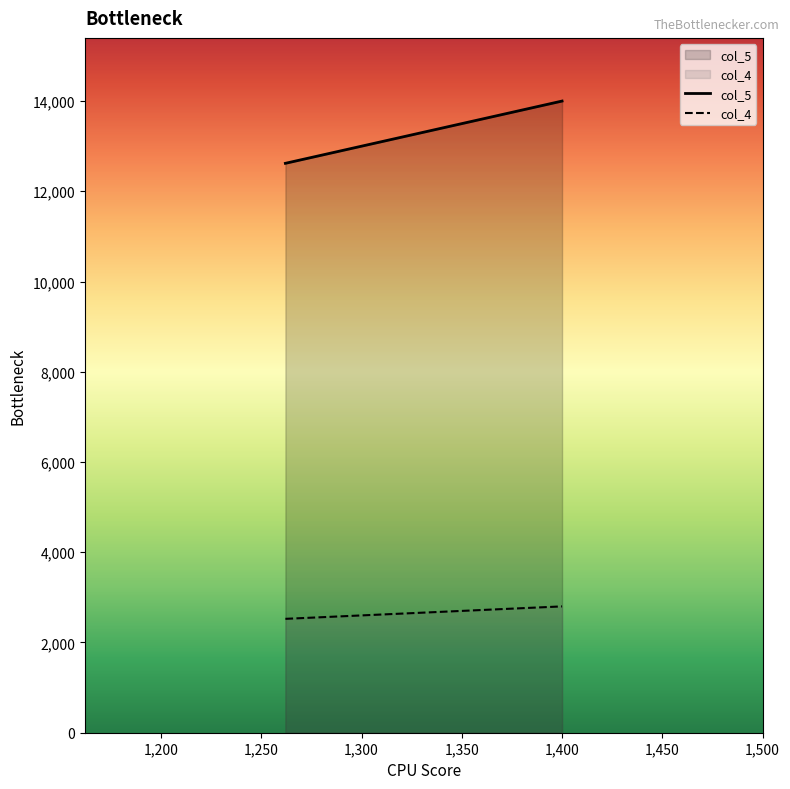

What are all the series names shown in the legend?

col_5, col_4